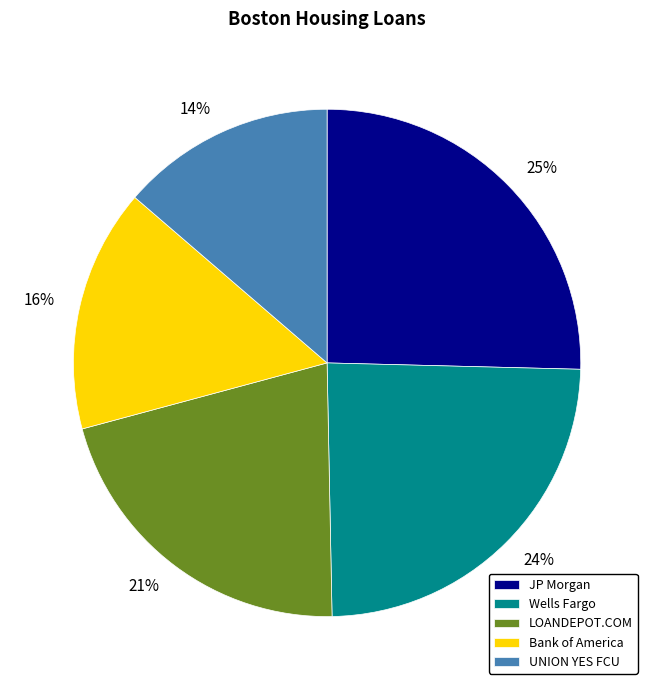

Do UNION YES FCU and JP Morgan together represent more than half of the pie?

No